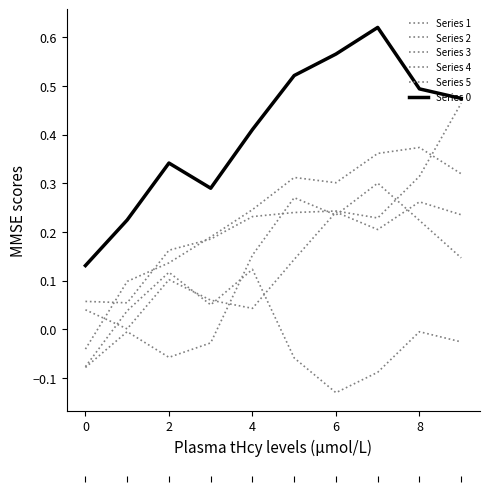

Rank the series by their maximum value, from highest to lowest.

Series 0, Series 2, Series 1, Series 3, Series 5, Series 4